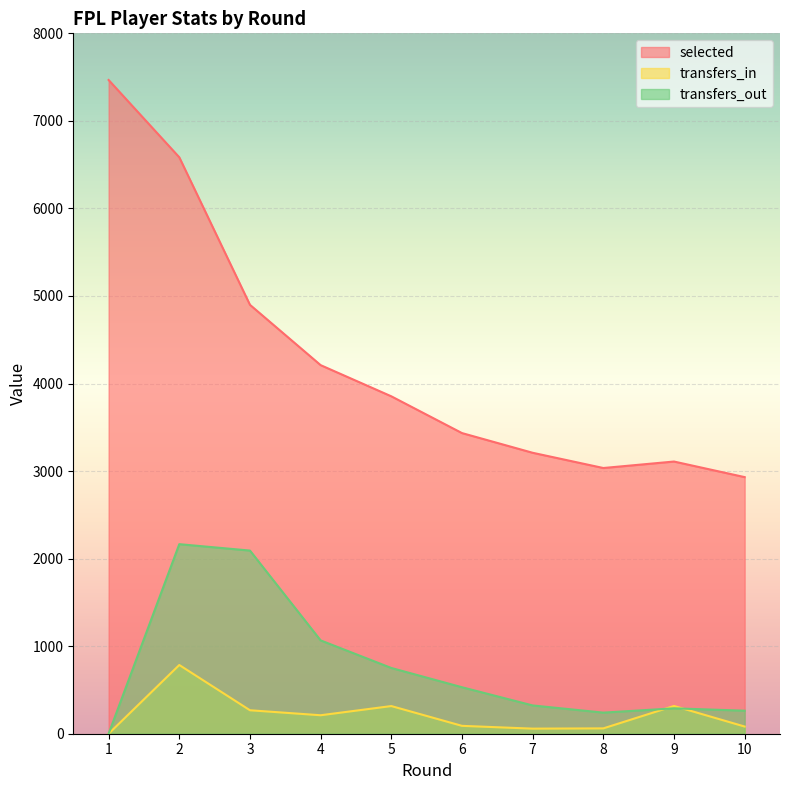

At which label does transfers_in first exceed 211?

2